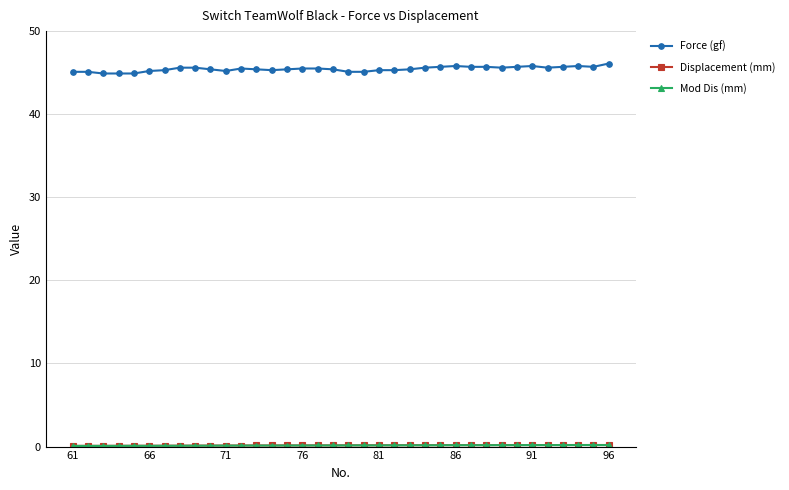

What is the lowest value of the Force (gf) series?

44.9